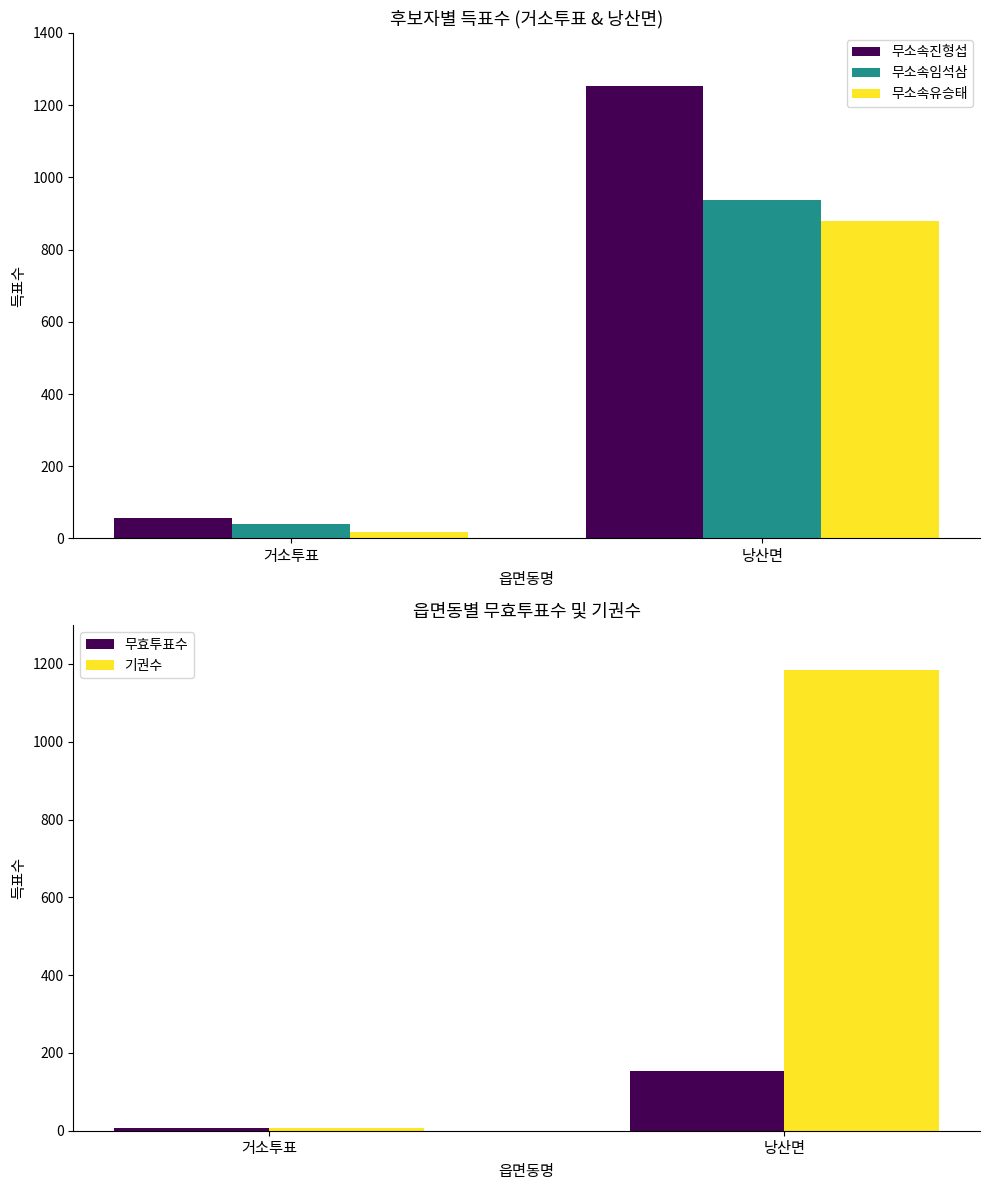

Which category has the highest value in the 무소속임석삼 series?

낭산면